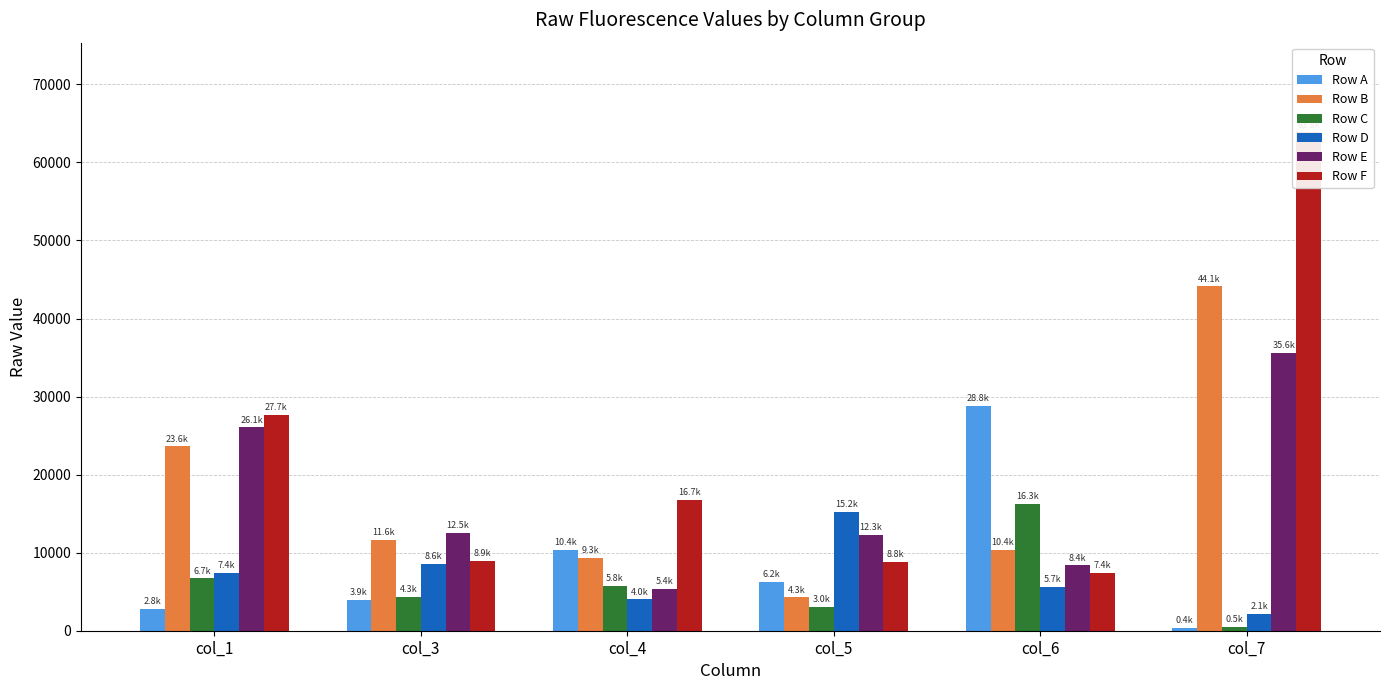

What is the difference between the maximum and minimum values in the Row D series?

13085